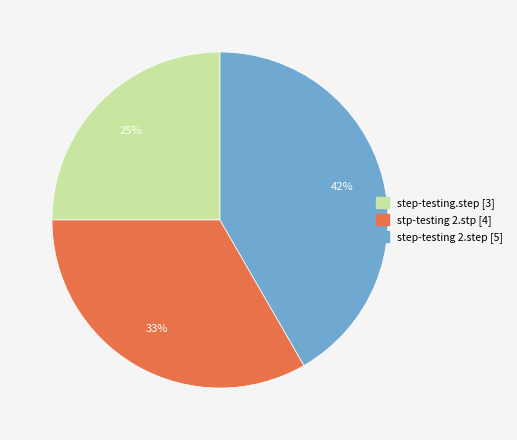

Is there a majority slice in this chart?

No